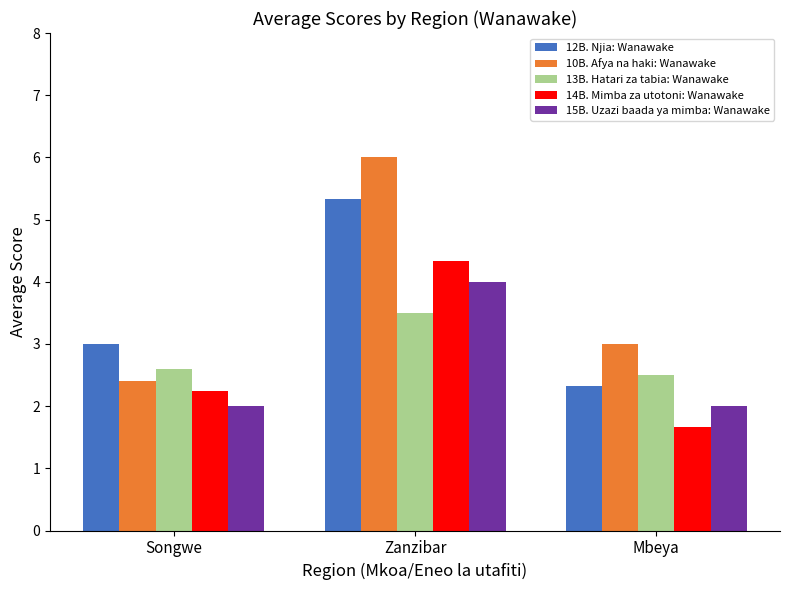

Read the 10B. Afya na haki: Wanawake value at Songwe.

2.4